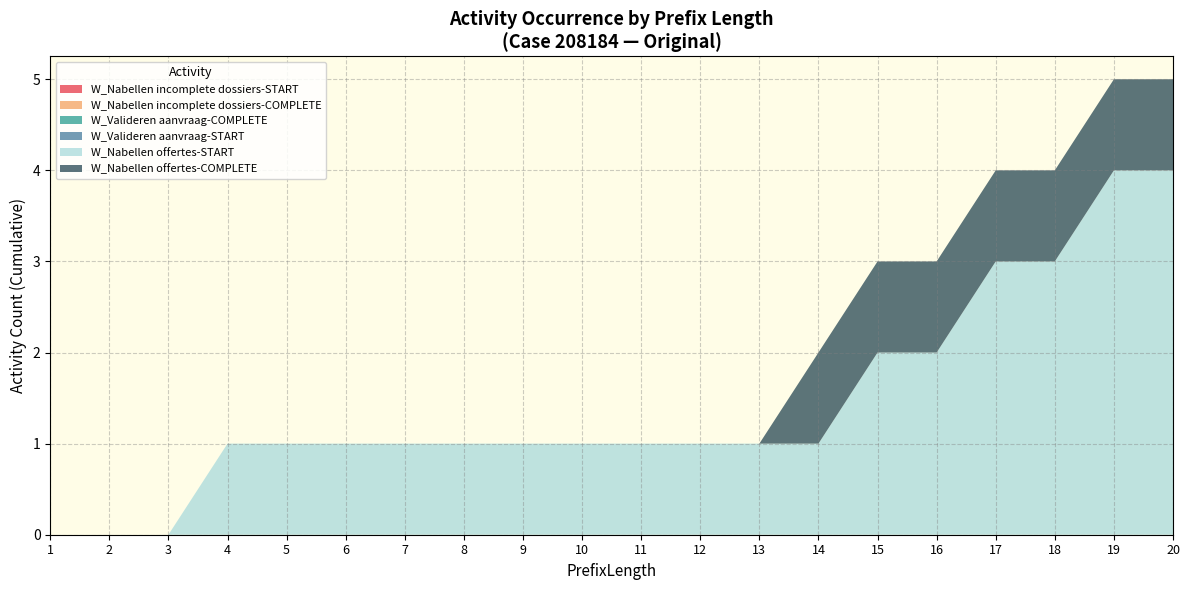

Does the chart have visible grid lines?

Yes